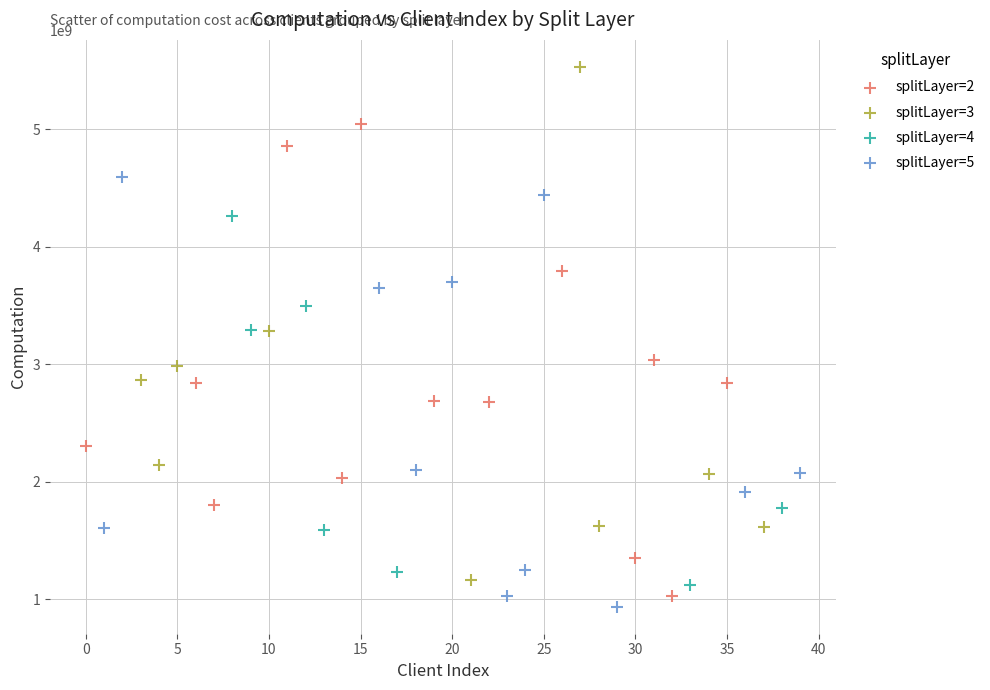

Which series has the widest spread of Y values?

splitLayer=3